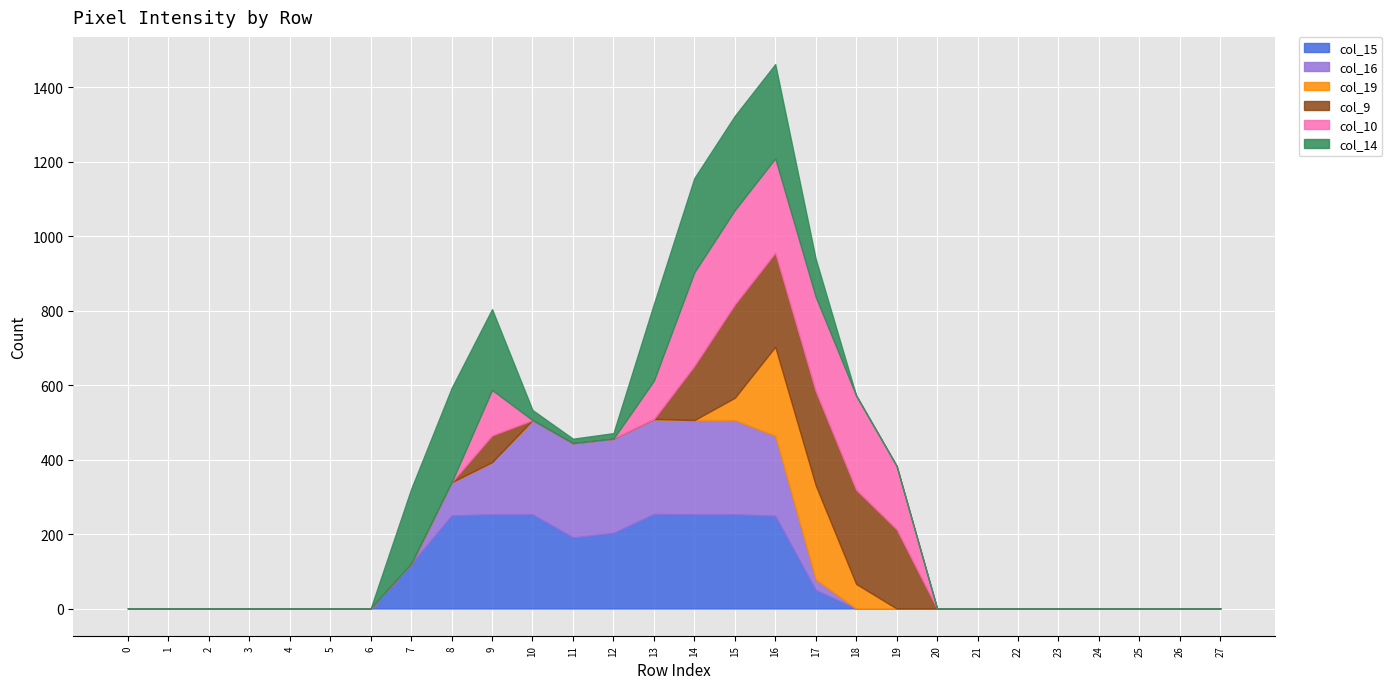

At which category is the sum across all series the highest?

16